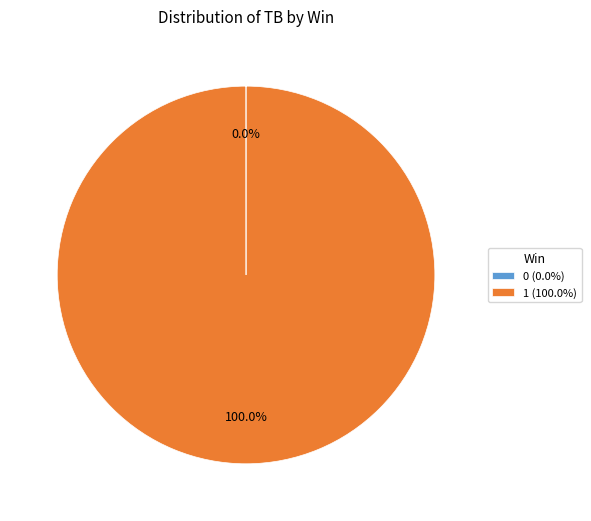

Does any single category account for the majority?

Yes